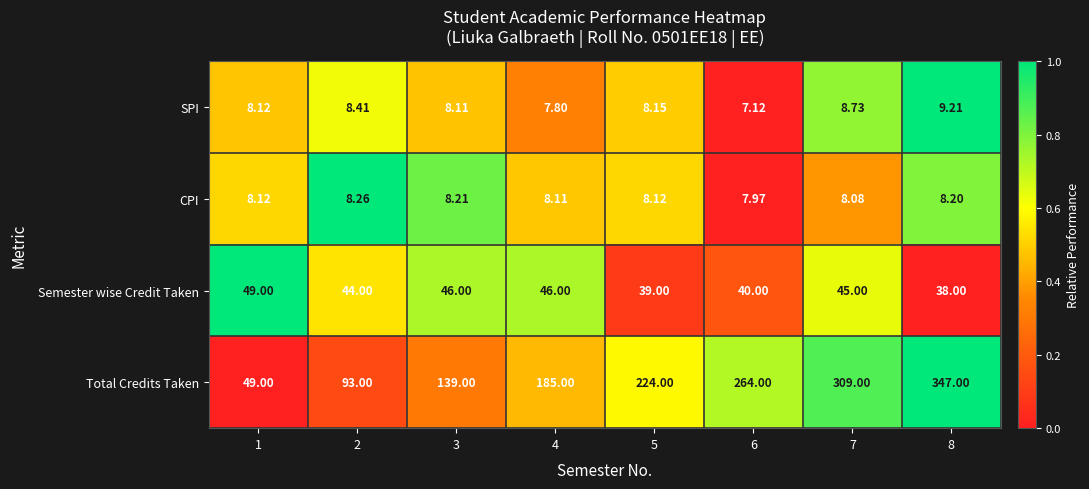

Is the value of SPI at 6 greater than the value of Semester wise Credit Taken at 7?

No